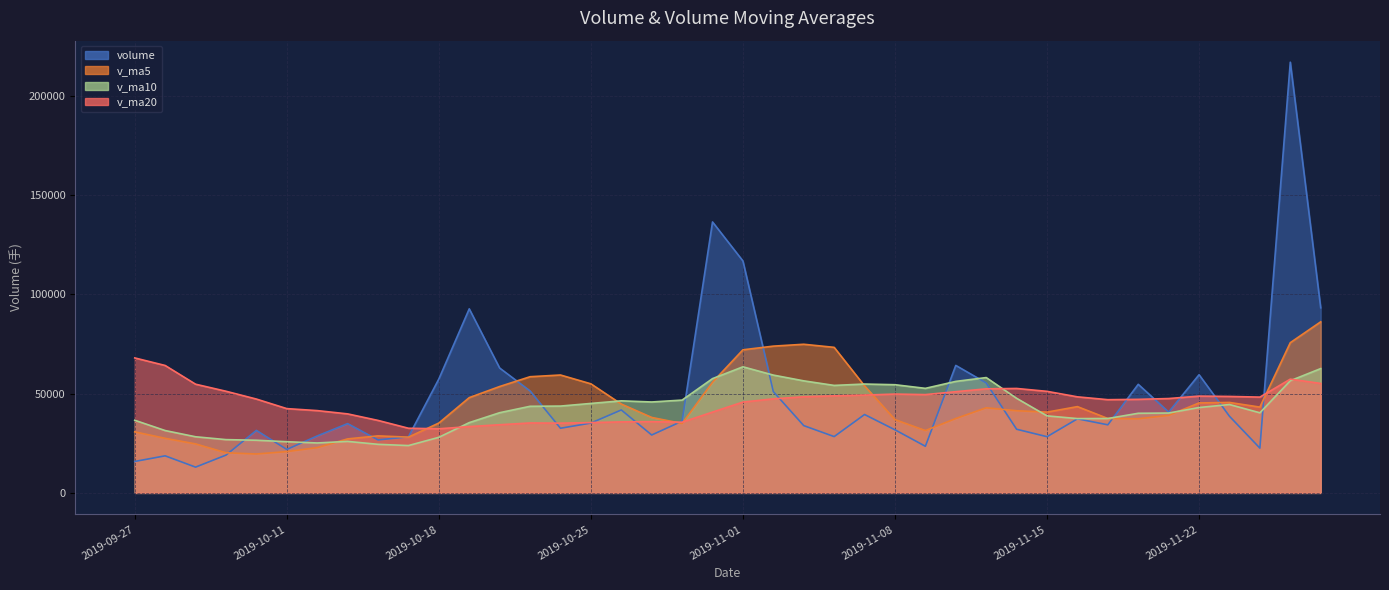

What position from the left is 2019-10-24?

15